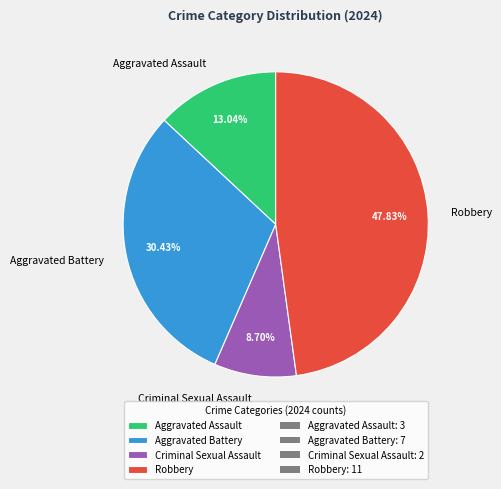

To the nearest percent, what is the combined percentage of Criminal Sexual Assault and Robbery?

57%